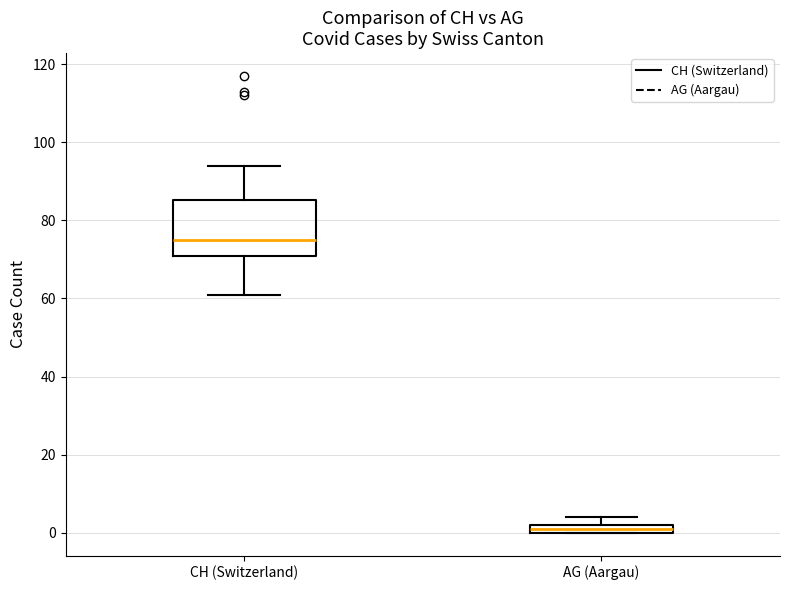

Which box's median line is the lowest?

AG (Aargau)